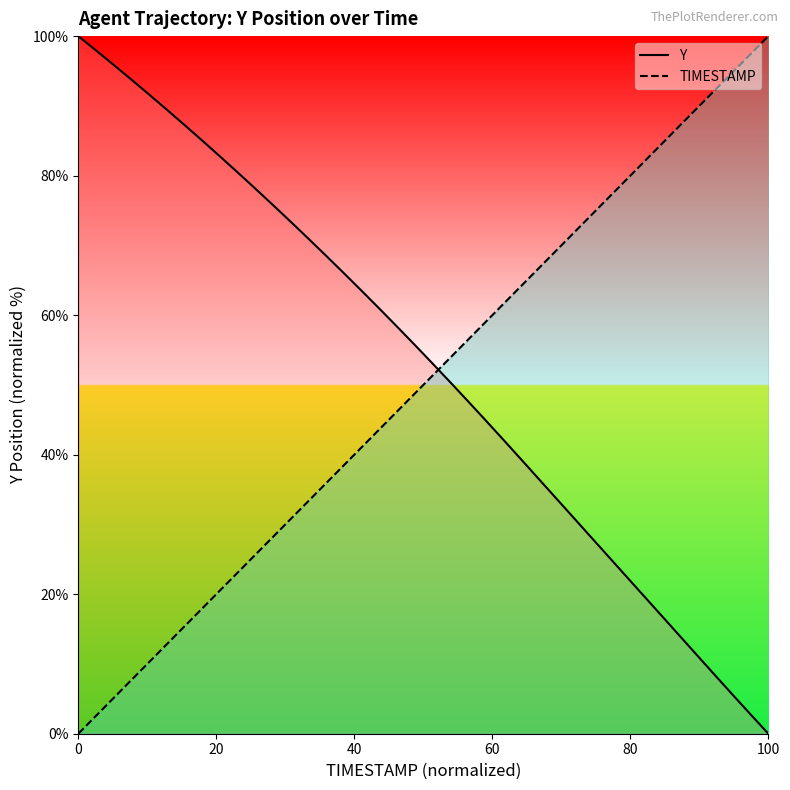

What is the sum of all TIMESTAMP values?

2000.0